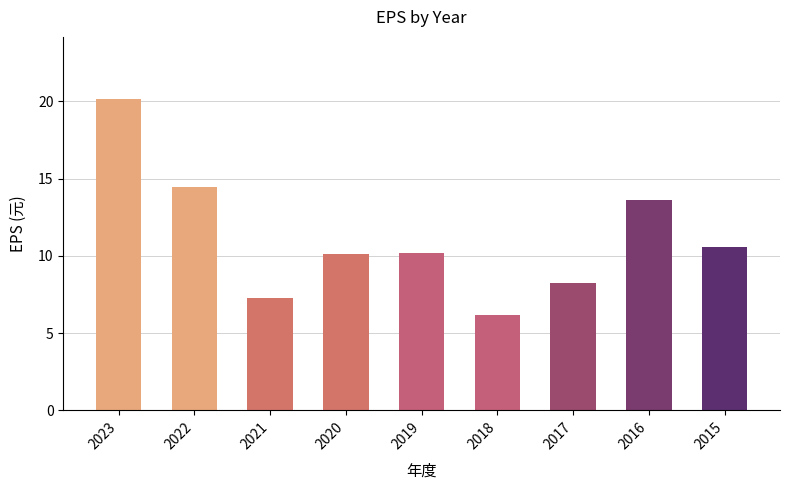

True or false: the data shows 10.1 at 2020.

True